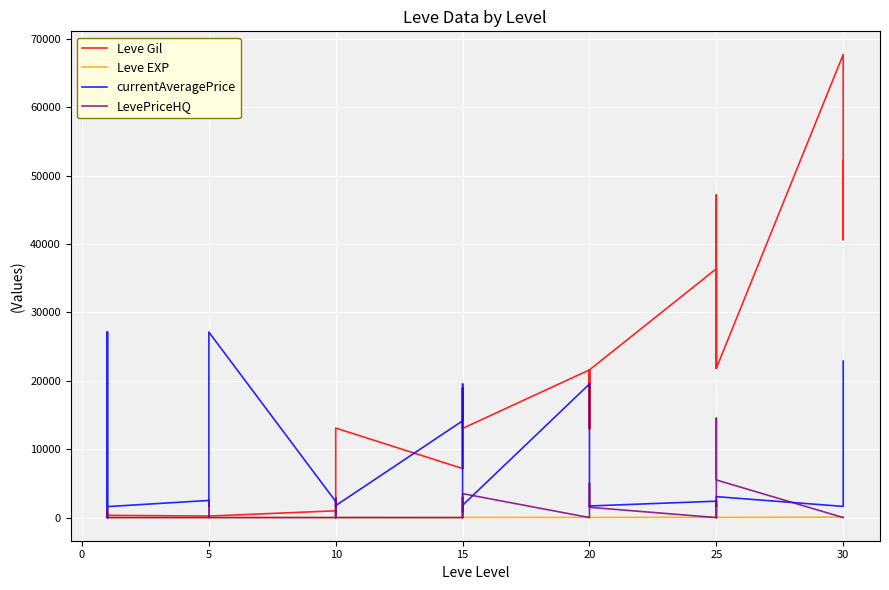

What are all the series names shown in the legend?

Leve Gil, Leve EXP, currentAveragePrice, LevePriceHQ